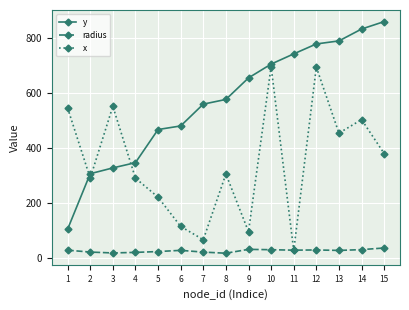

Rank the series by their average value, from highest to lowest.

y, x, radius